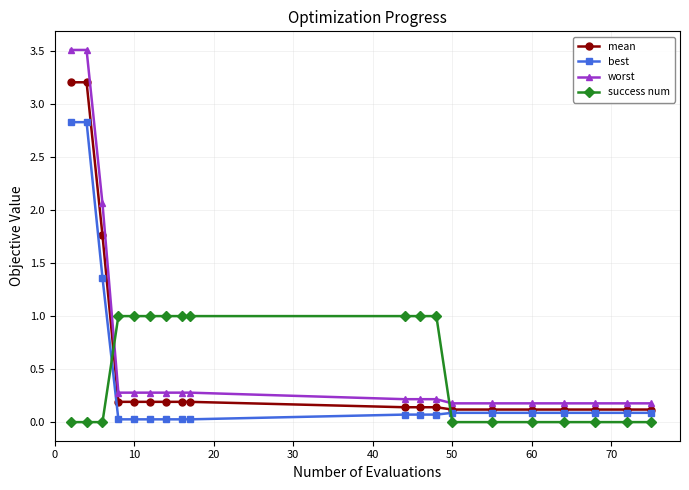

How many categories are shown in the chart?

19